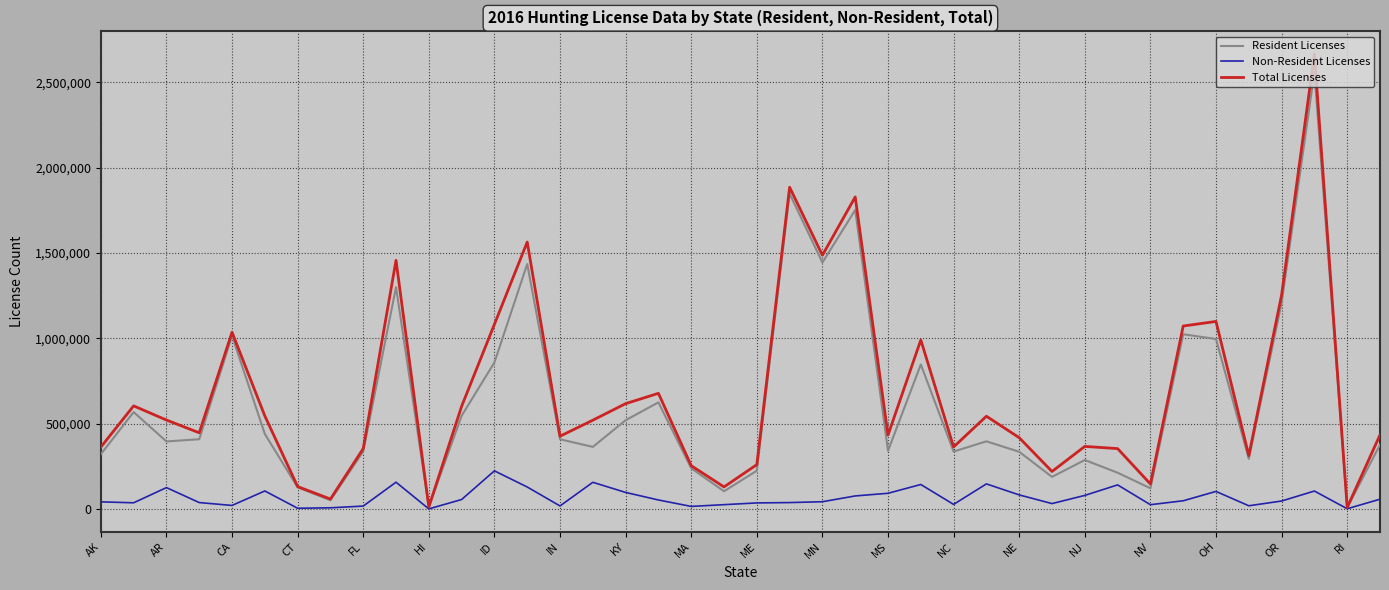

Which series has the widest spread of values?

Total Licenses